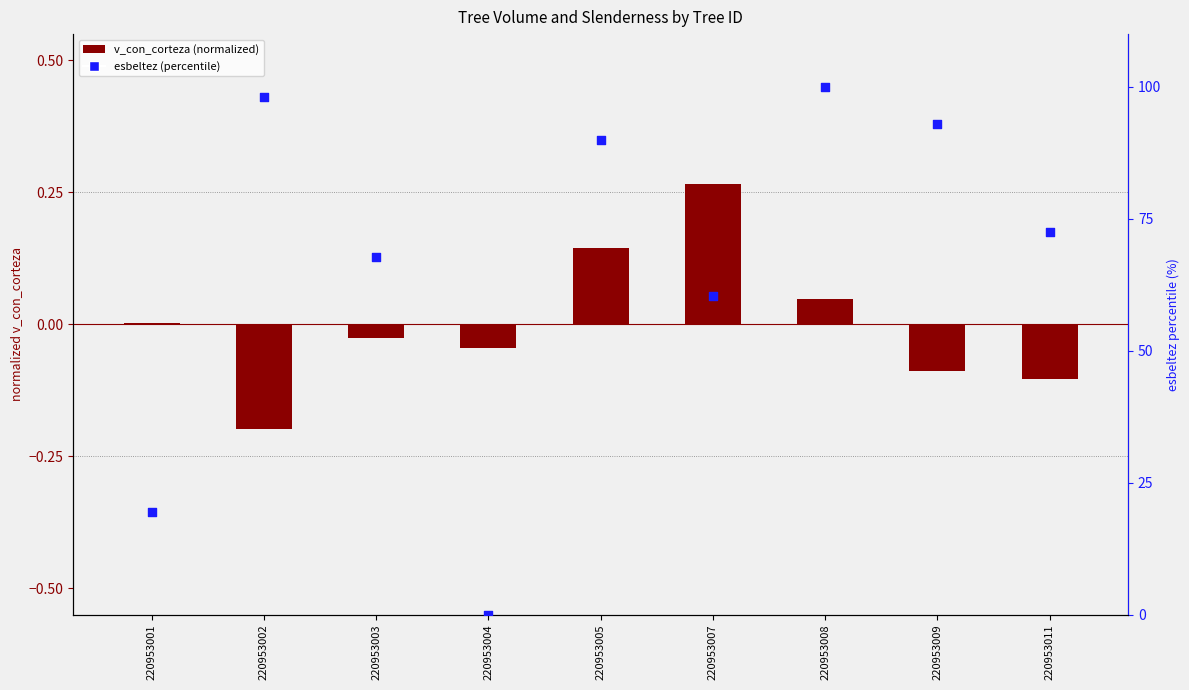

What are all the series names shown in the legend?

v_con_corteza (normalized), esbeltez (percentile)